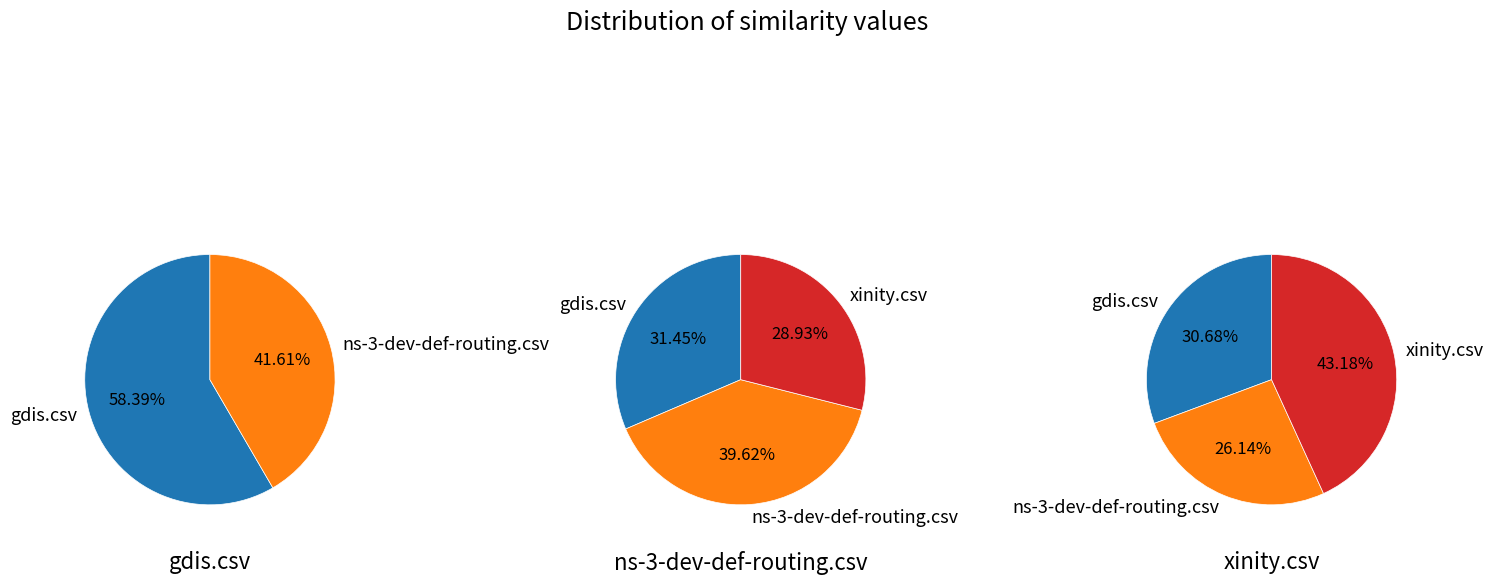

Which slice is the largest?

gdis.csv